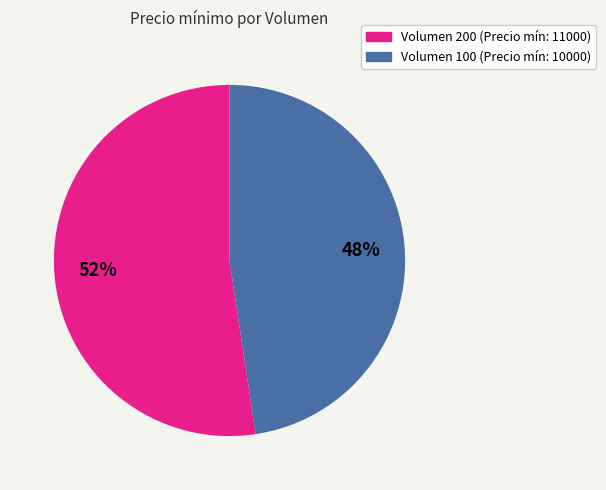

To the nearest percent, what is the average slice percentage?

50%